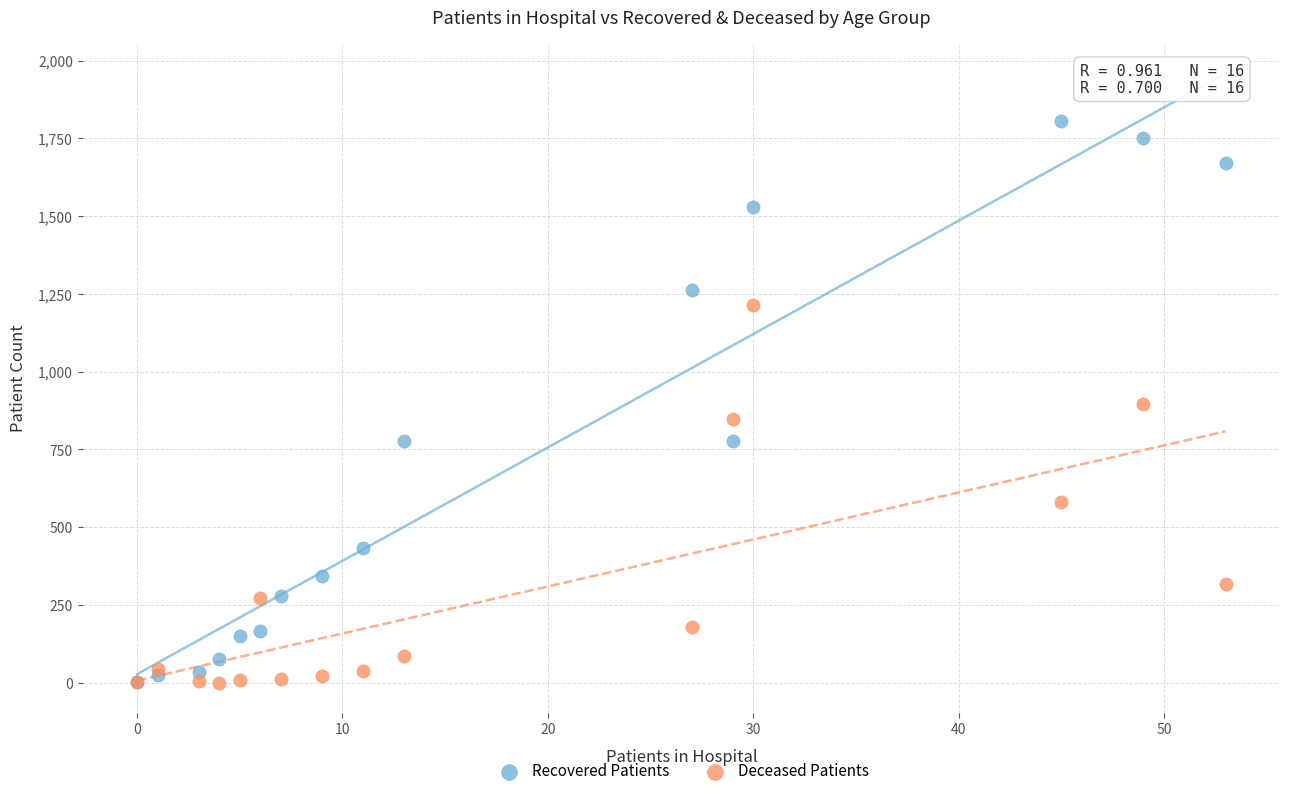

What are all the series names shown in the legend?

Recovered Patients, Deceased Patients